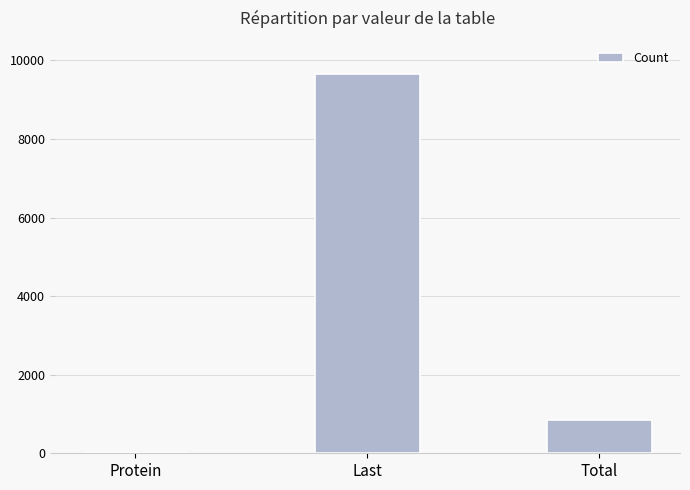

Which has a higher value, Last or Total?

Last